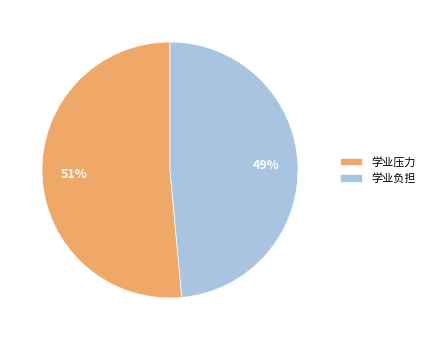

Combined, do 学业压力 and 学业负担 account for over 50%?

Yes